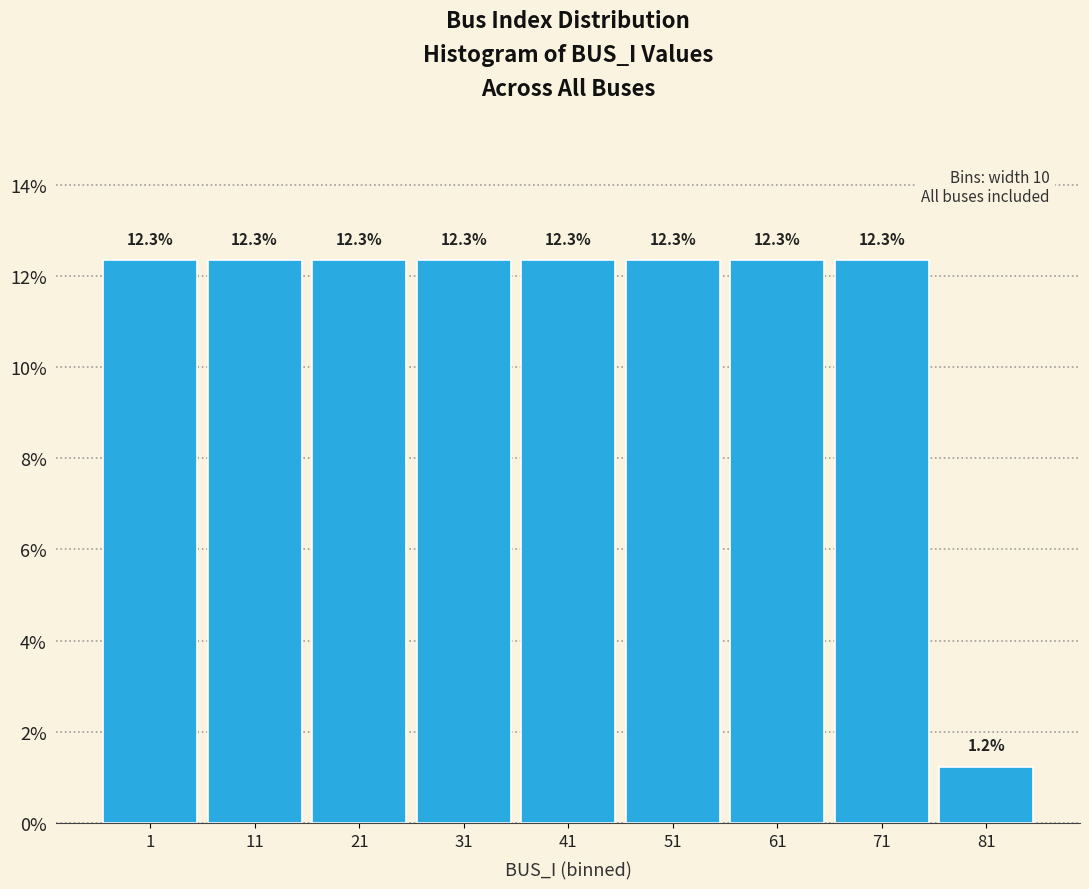

Reading right to left, transcribe all the data shown in this chart.

1.2	12.3	12.3	12.3	12.3	12.3	12.3	12.3	12.3